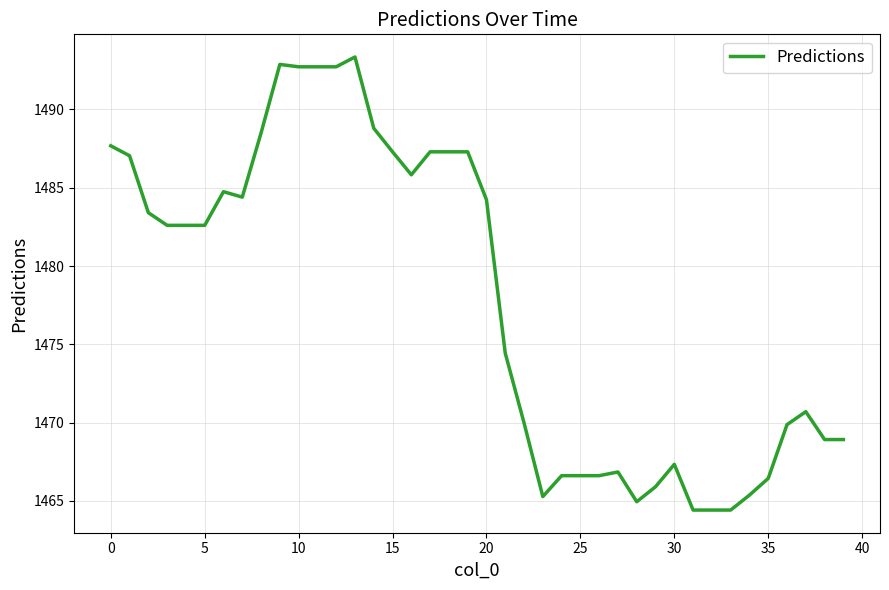

What is the difference between the maximum and minimum values?

28.9